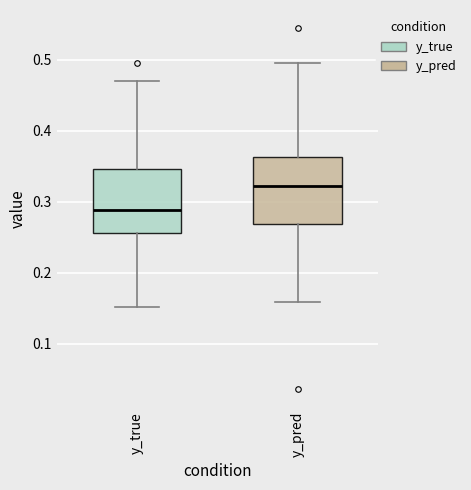

Which box has the lowest median line?

y_true